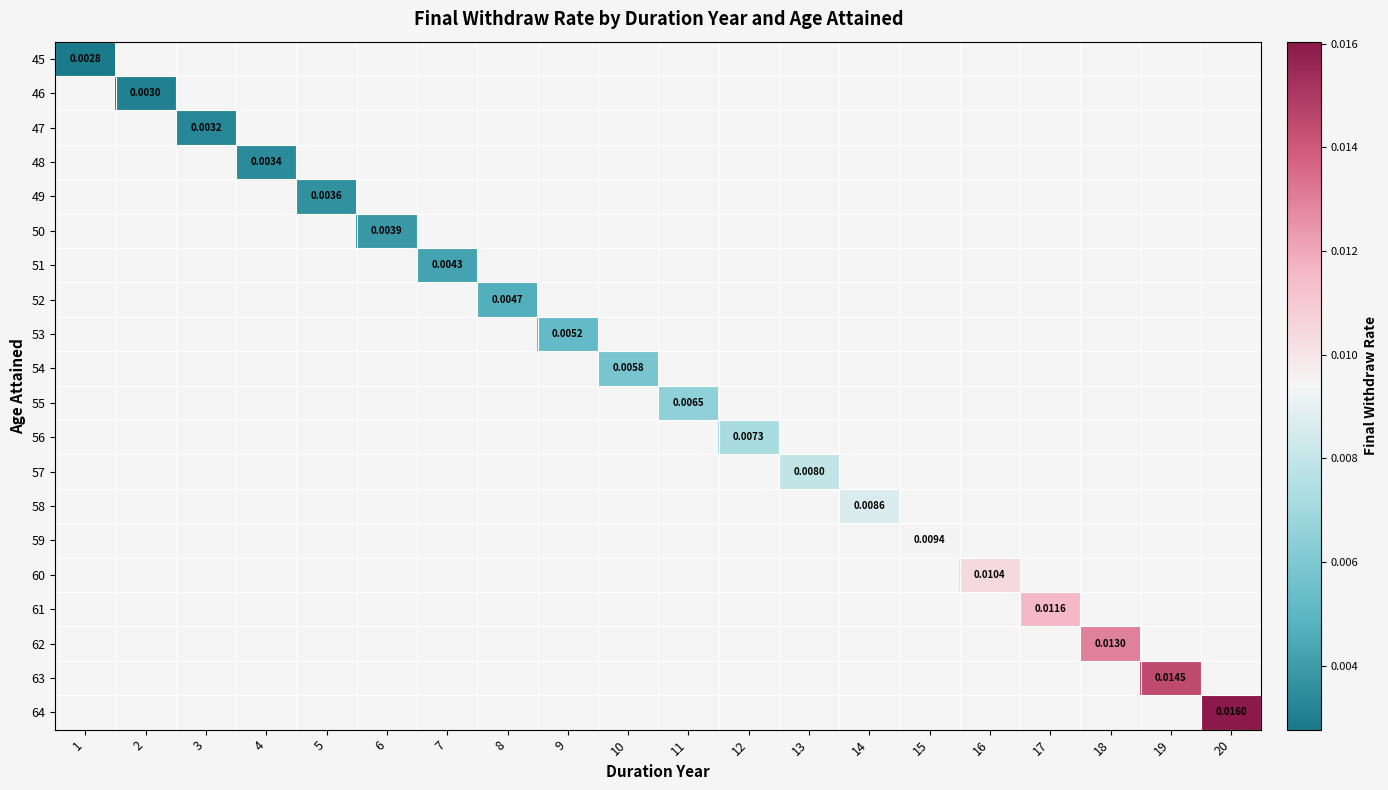

Between 6 and 7, which is larger?

7